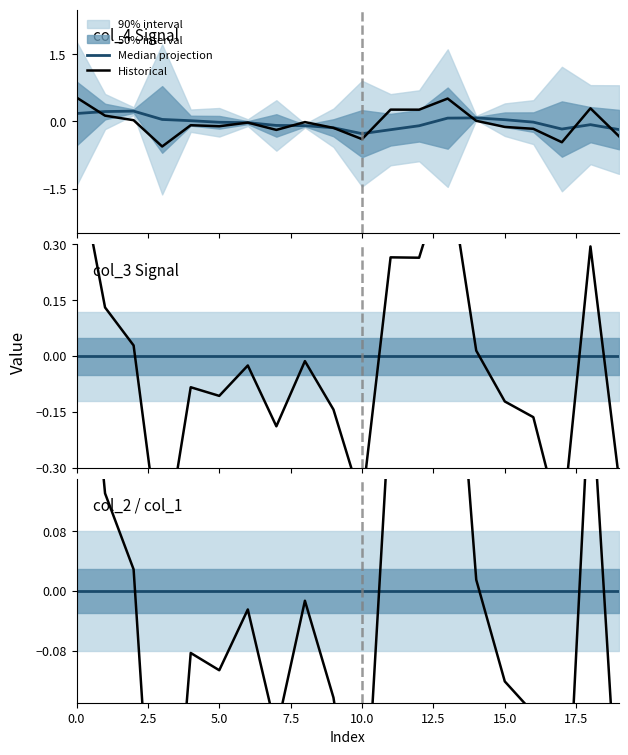

True or false: Historical has more than 1 interior local peaks.

True